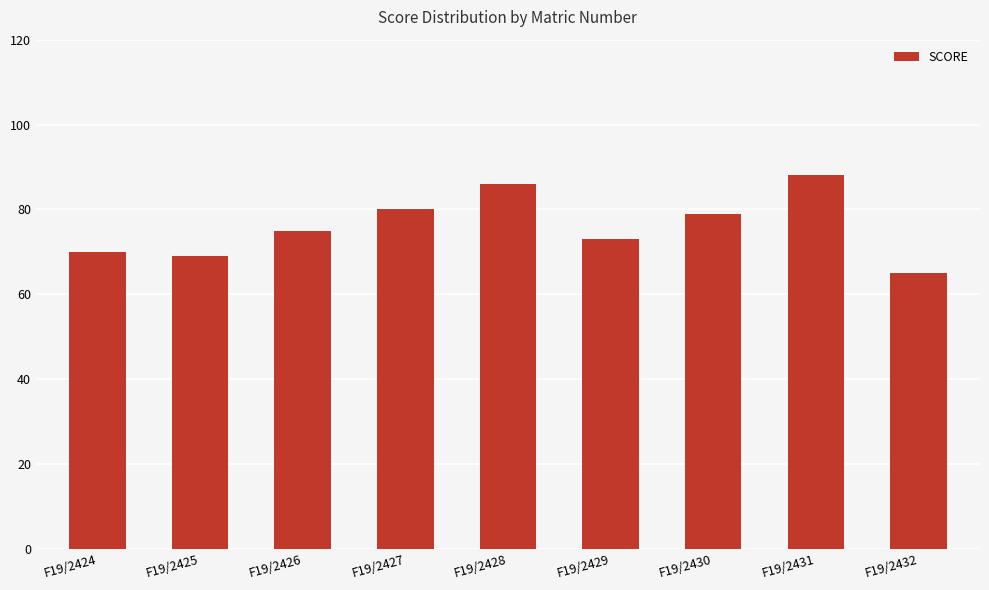

Read the value at F19/2426, to the nearest 10.

80